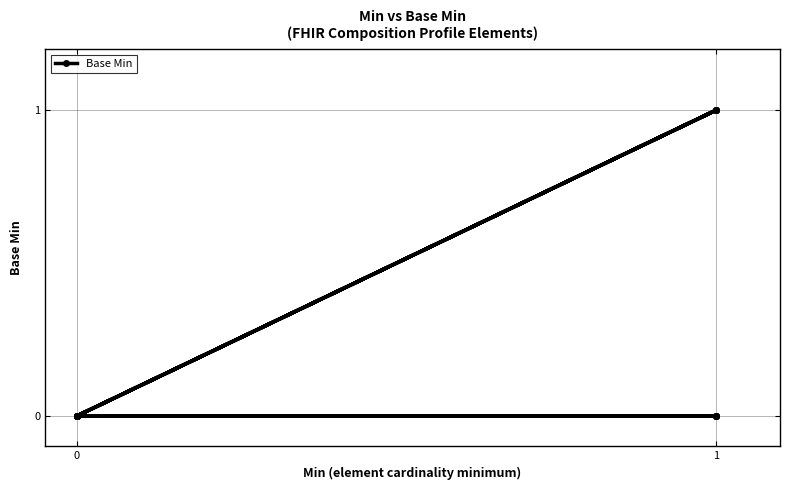

The chart shows a value of 0 at 1. True or false?

False